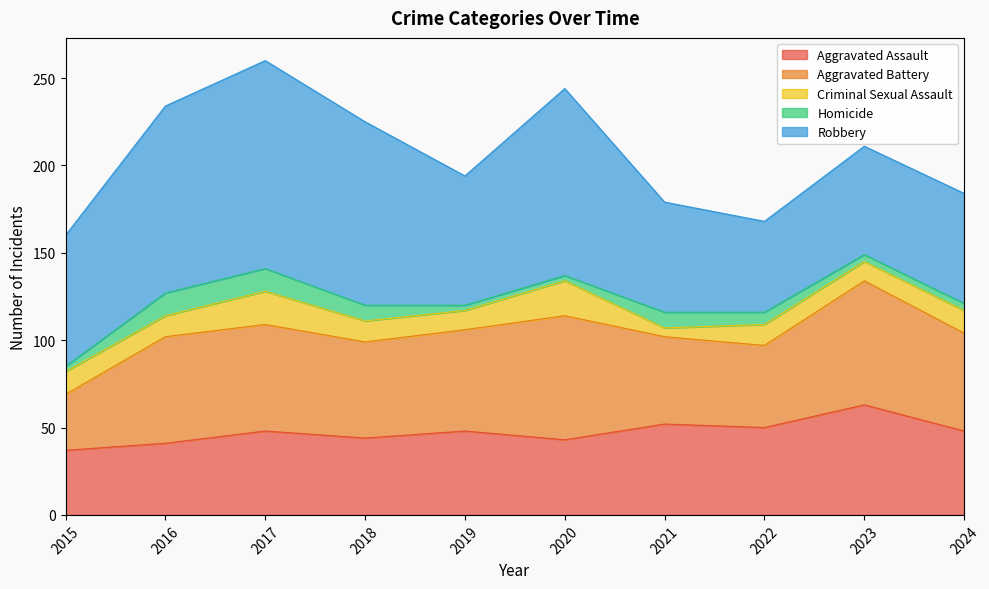

Which category has the lowest value across all series?

2015